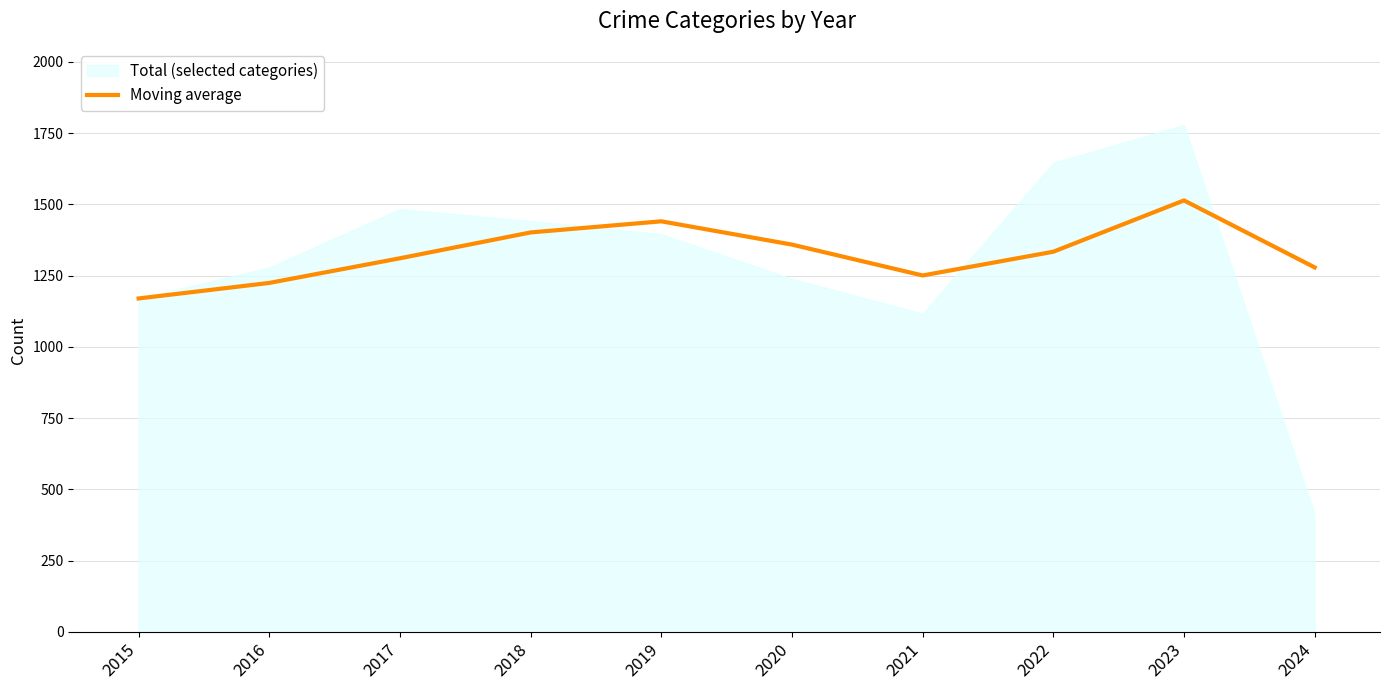

The value at 2021 is 1250.7. True or false?

True